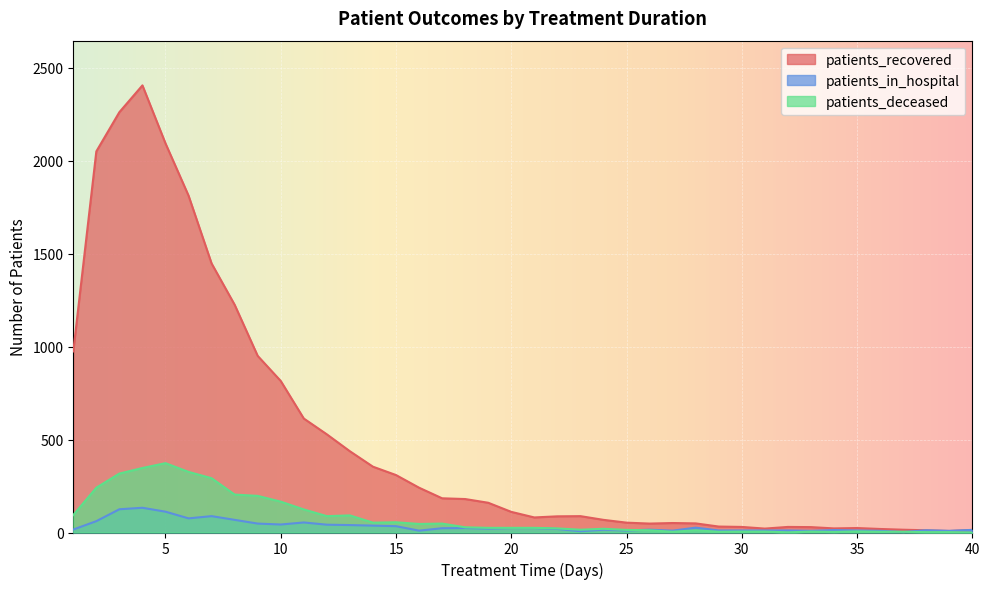

True or false: patients_recovered and patients_in_hospital cross at least once.

False